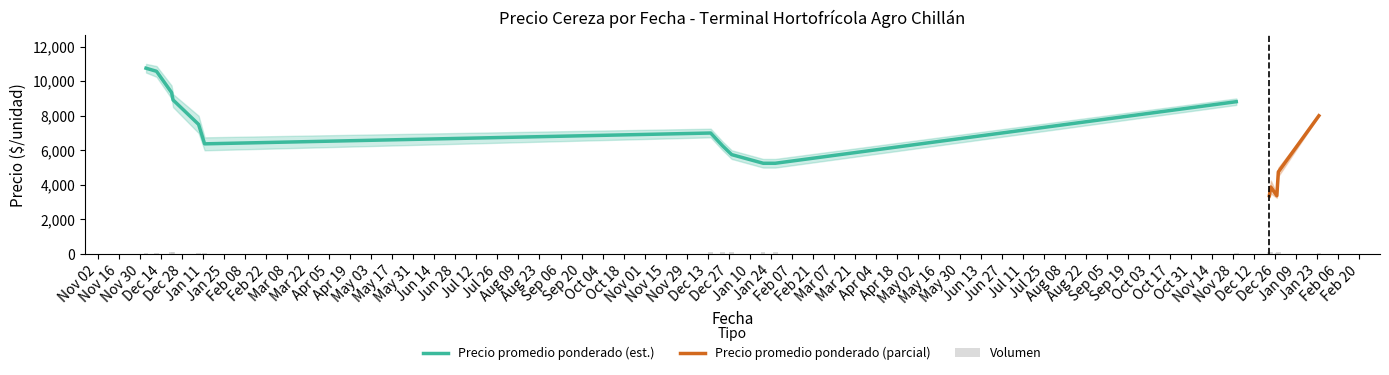

What is the highest value of the Precio promedio ponderado (est.) series?

10750.0